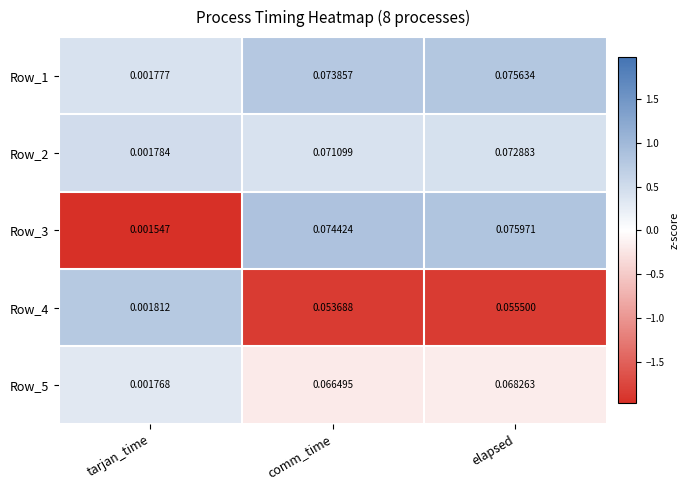

At elapsed, list the series in order from largest to smallest.

Row_3, Row_1, Row_2, Row_5, Row_4